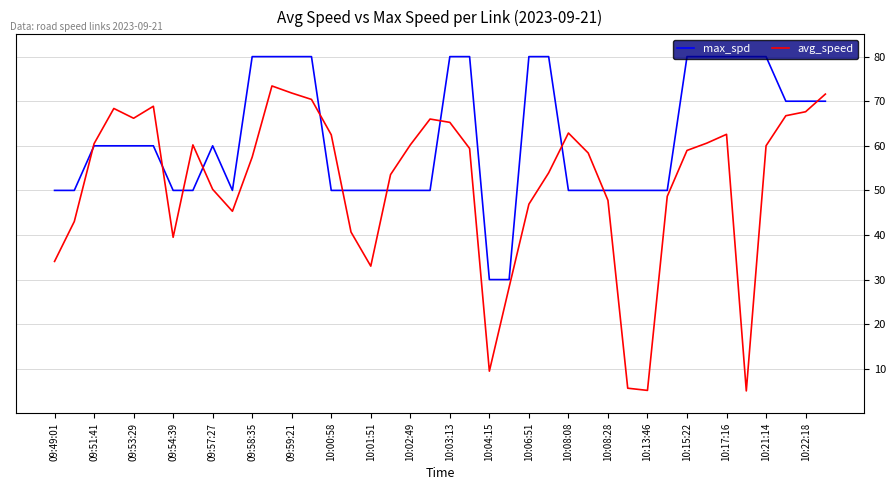

What is the minimum value shown in the chart?

5.0